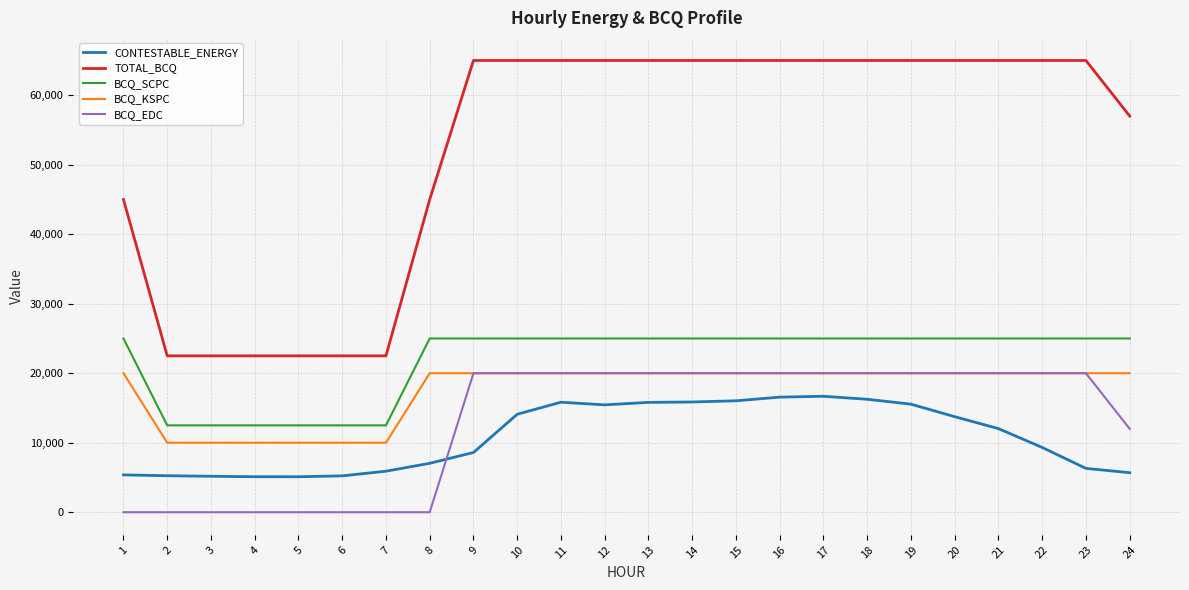

How many values in the BCQ_EDC series are below 20000?

9